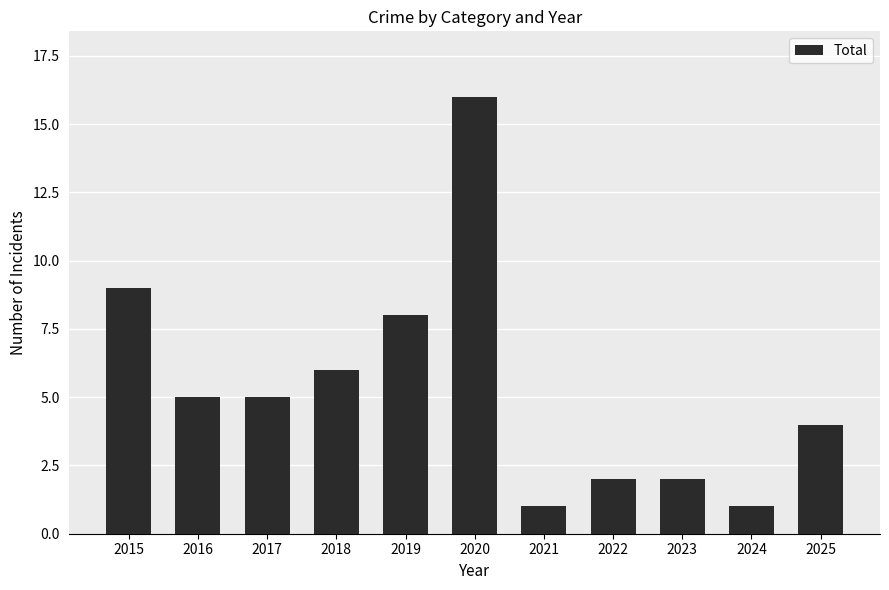

What is the change in value from 2019 to 2020?

+8